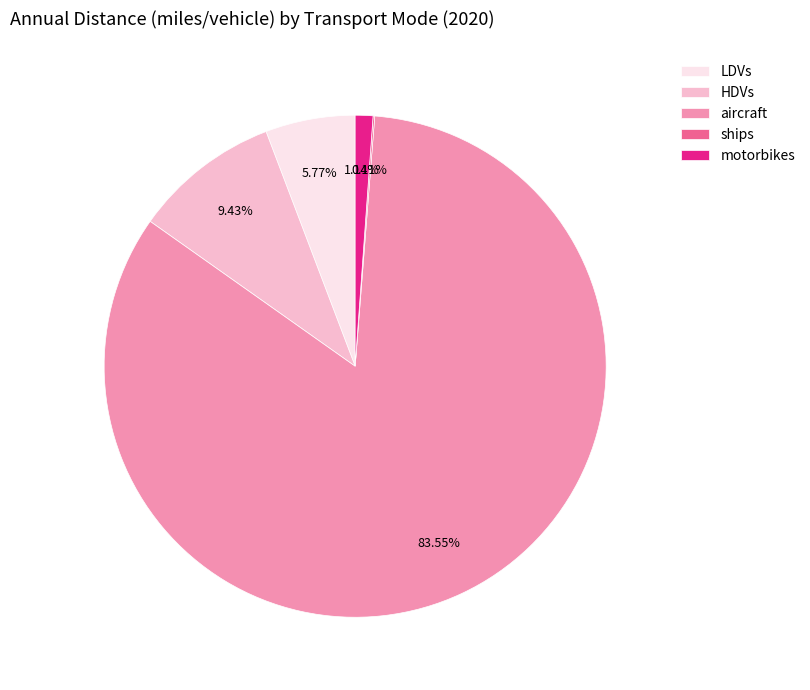

Is it true that LDVs is 6% of the pie?

True